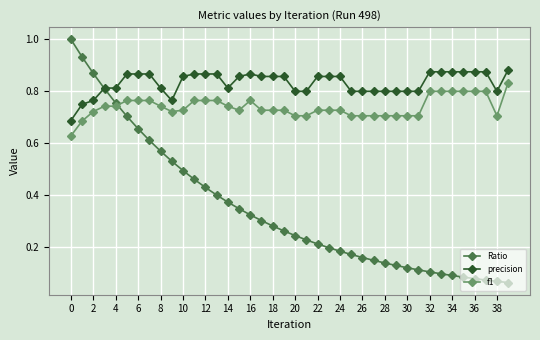

Which series has the largest total across all categories?

precision